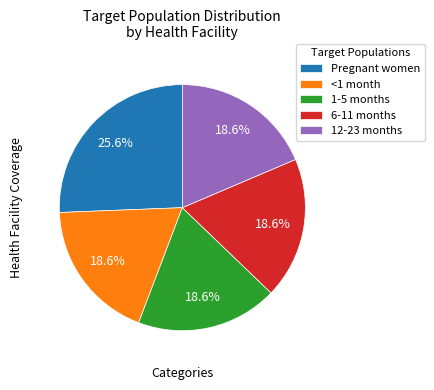

To the nearest percent, what is the difference between the largest and smallest slice percentages?

7%